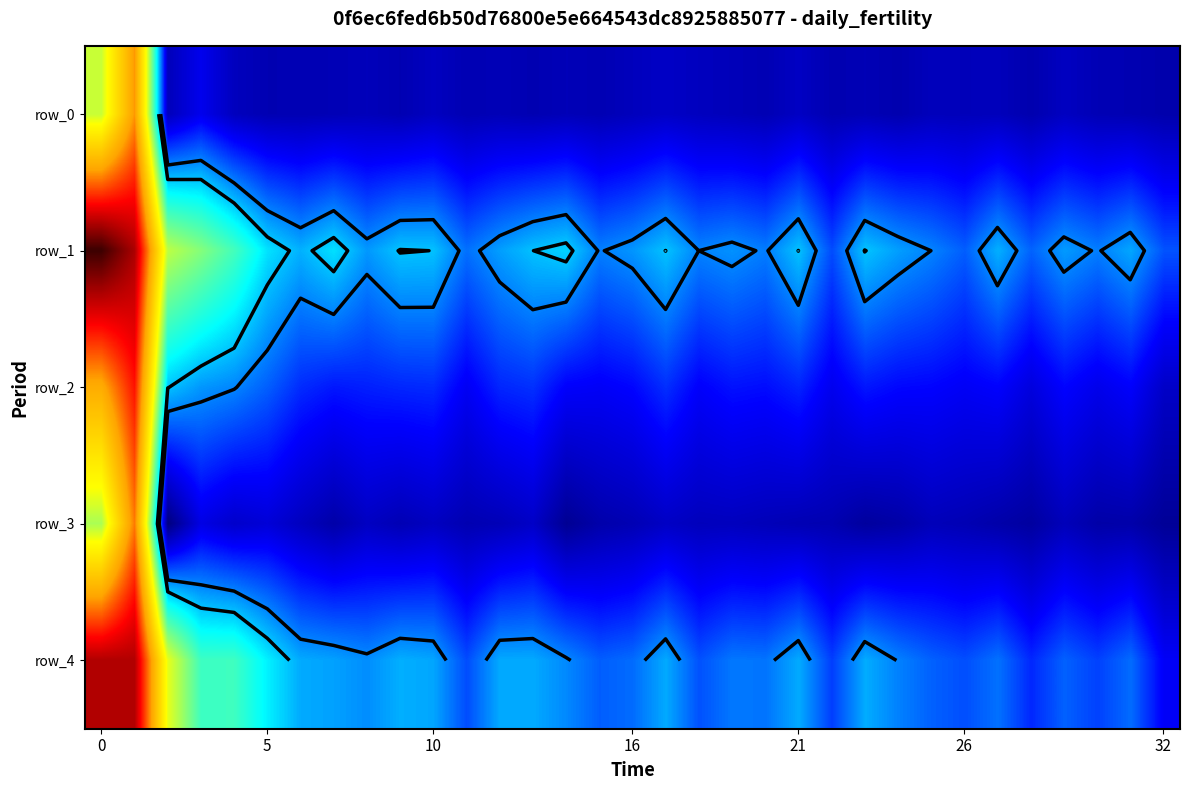

Which series has the largest total across all categories?

row_1